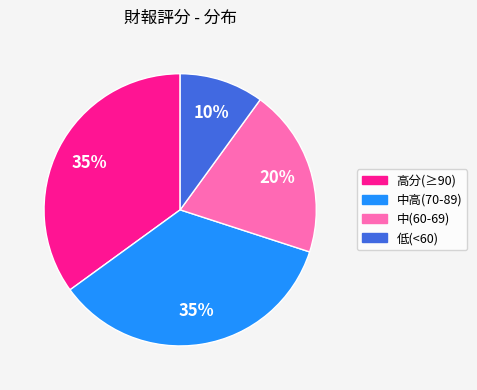

Is there any slice that represents more than half of the pie?

No